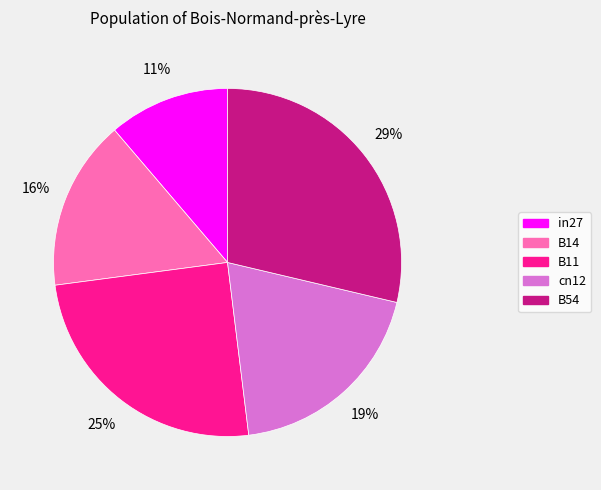

Is cn12 the majority of the pie?

No